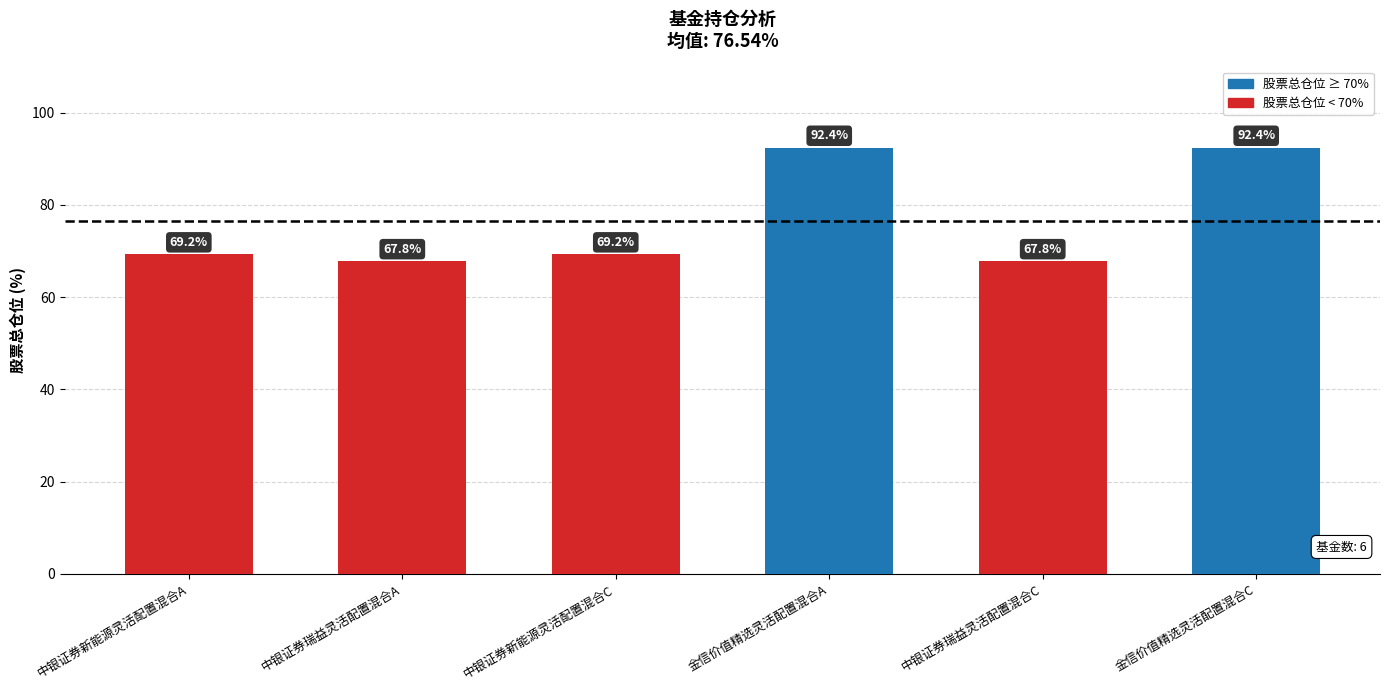

What is the average value?

76.5